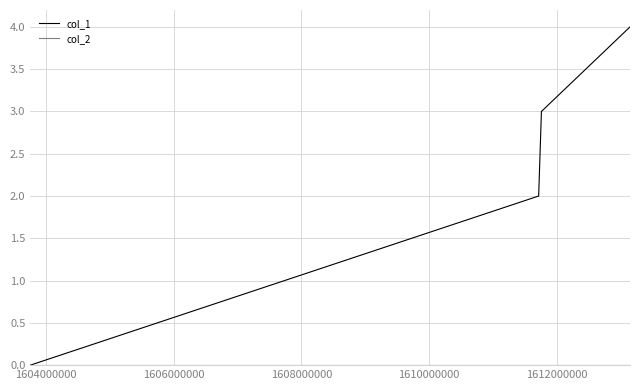

What is the maximum value shown in the chart?

4